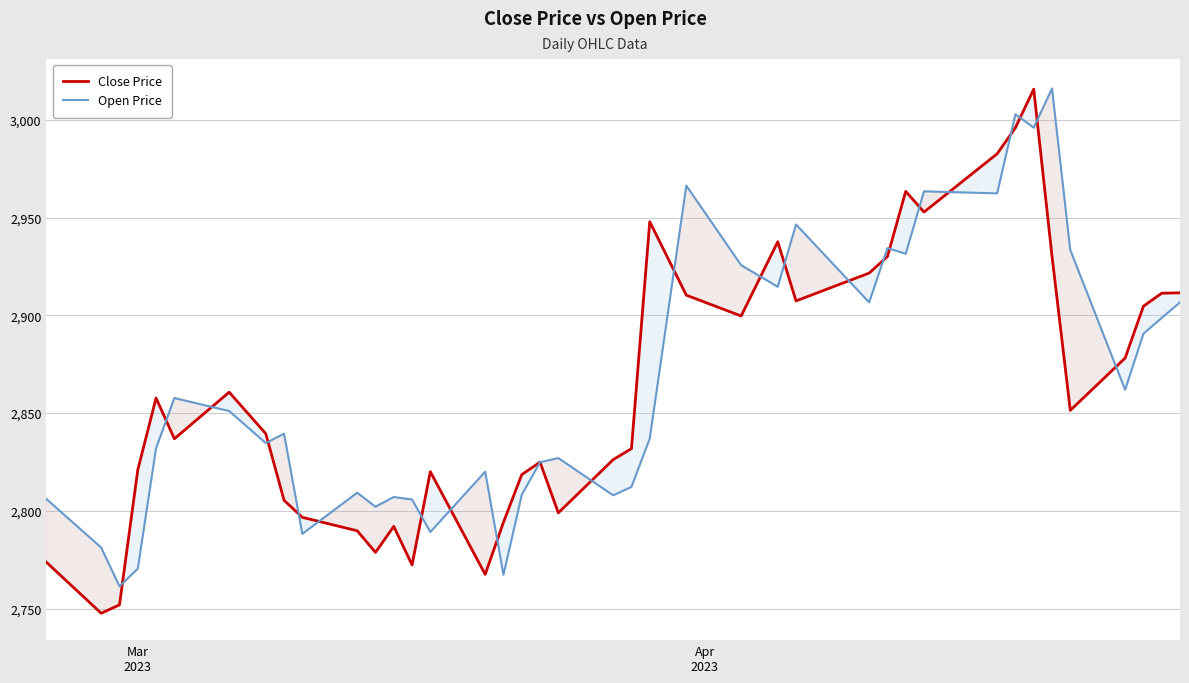

How many interior local peaks does the Close Price series have?

9